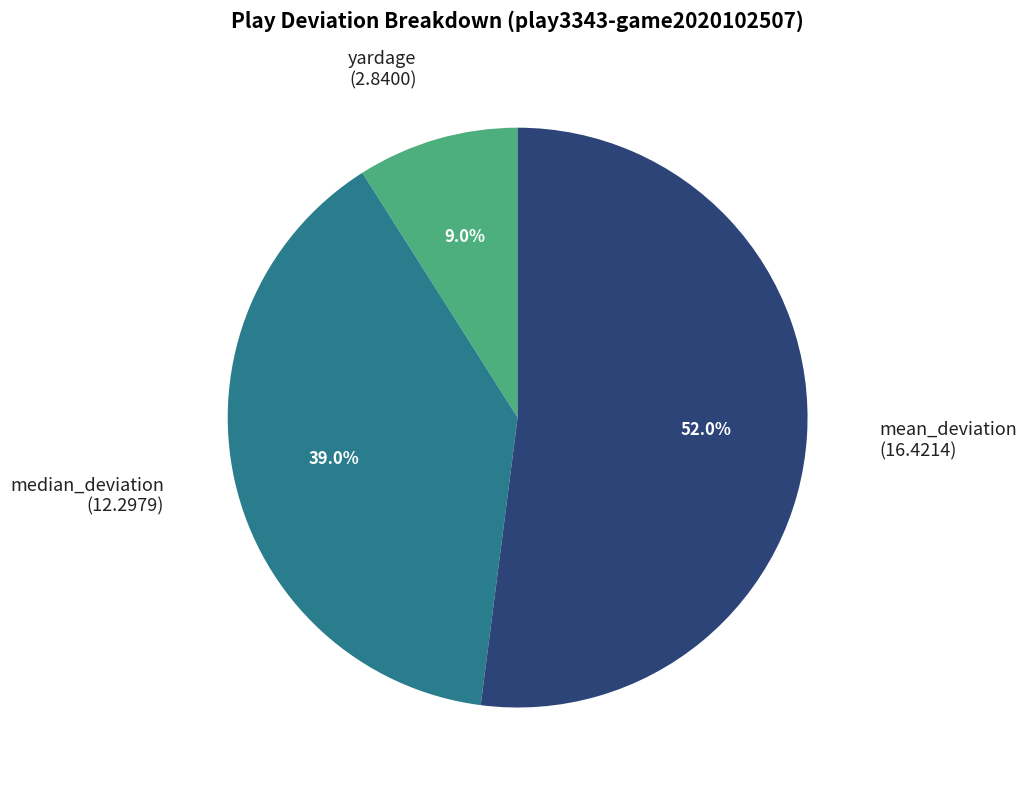

What percentage is the median_deviation slice, to the nearest percent?

39%